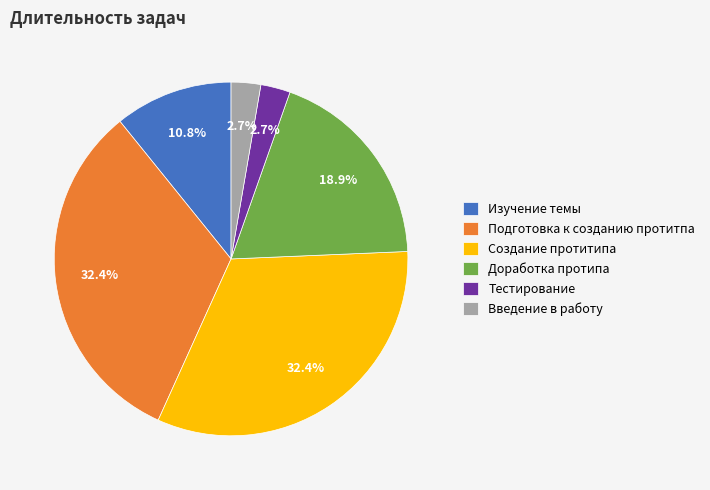

Which has a higher value, Создание протитипа or Введение в работу?

Создание протитипа